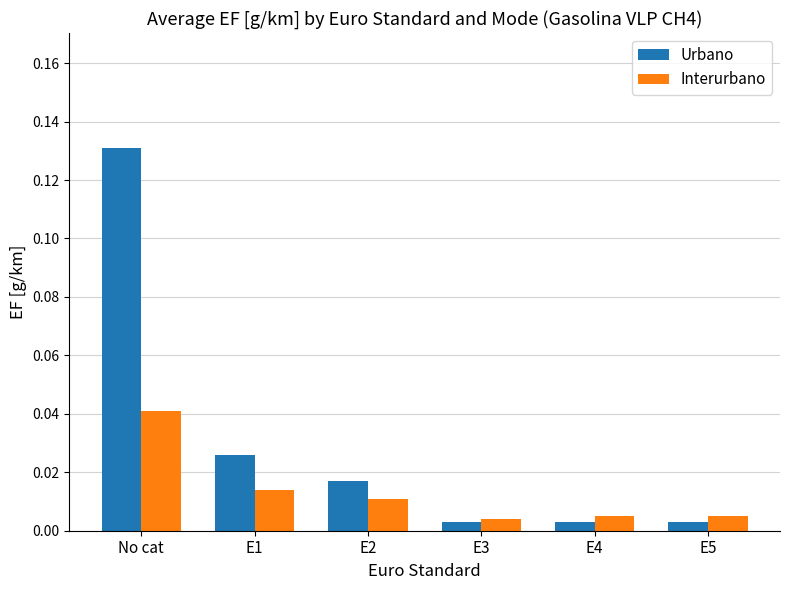

List the series in order of their overall mean, lowest first.

Interurbano, Urbano